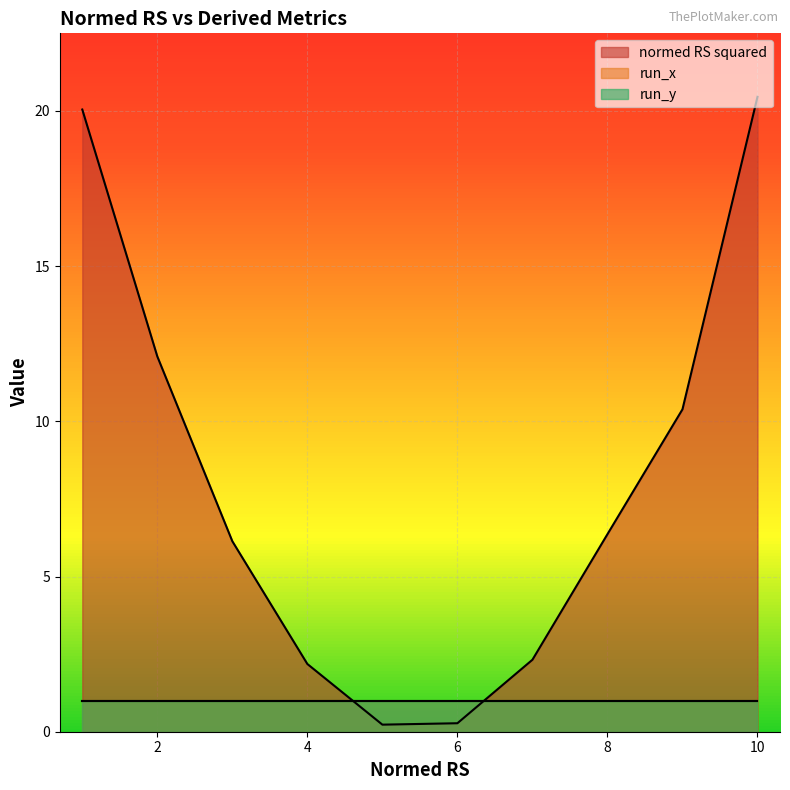

True or false: run_y and normed RS squared cross at least once.

True